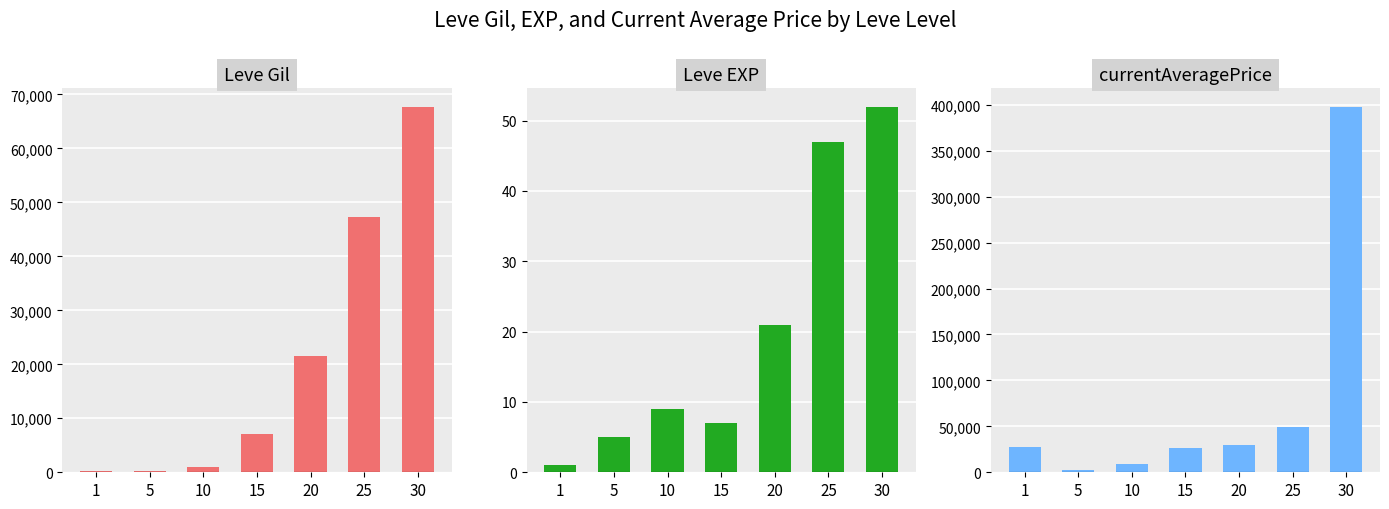

At which category is the sum across all series the highest?

30